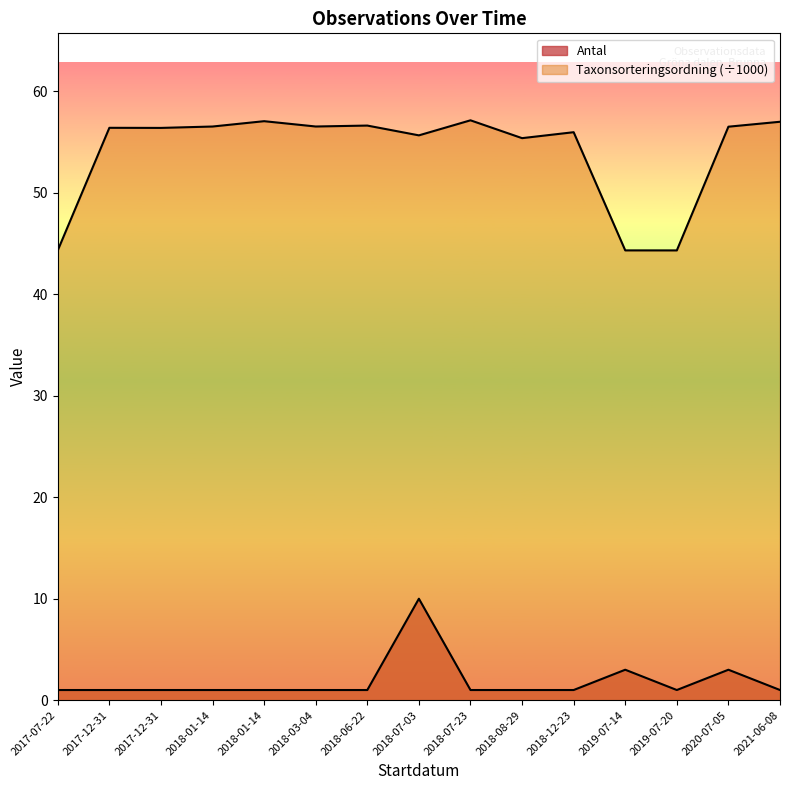

In Taxonsorteringsordning, how many points are higher than both neighbors (excluding endpoints)?

5